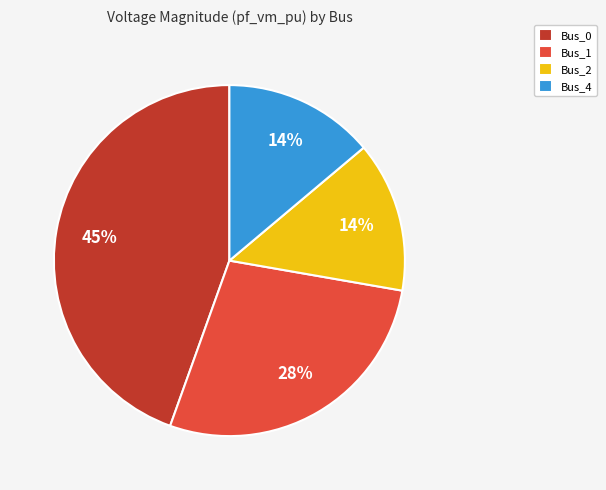

How many slices are in this pie chart?

4